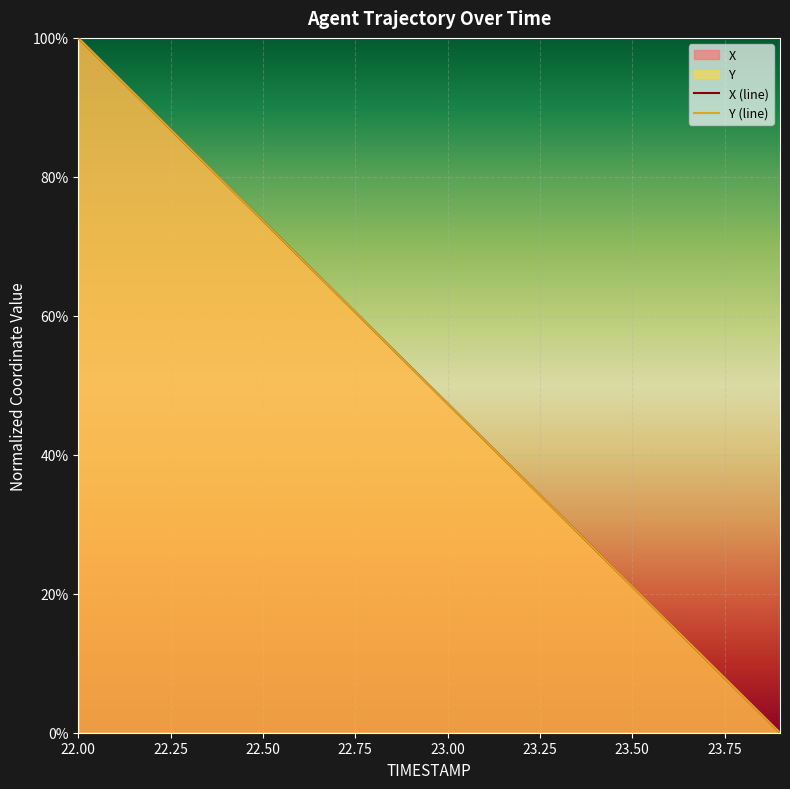

At which category is the sum across all series the highest?

22.00